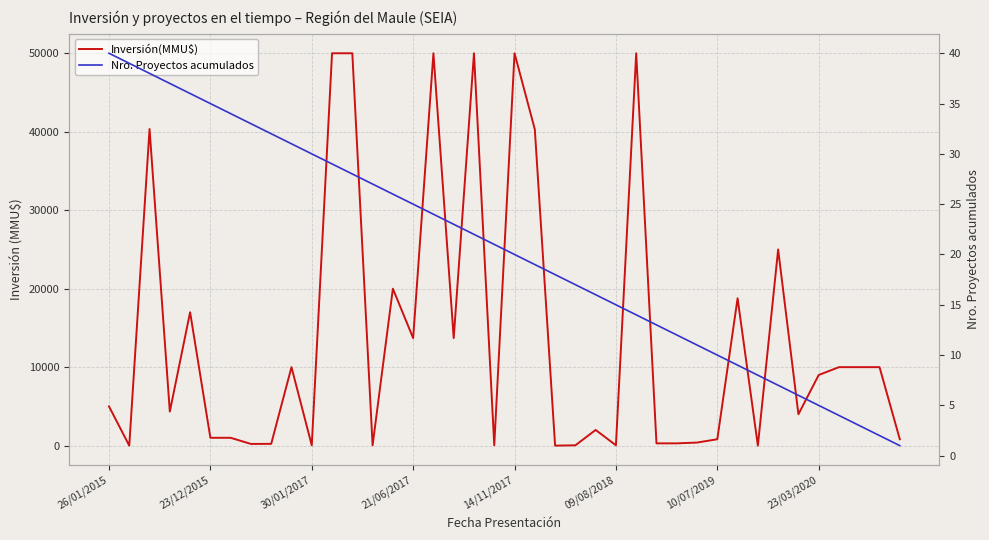

Is the value of Nro. Proyectos acumulados at 8 greater than the value of Inversión(MMU$) at 34?

No